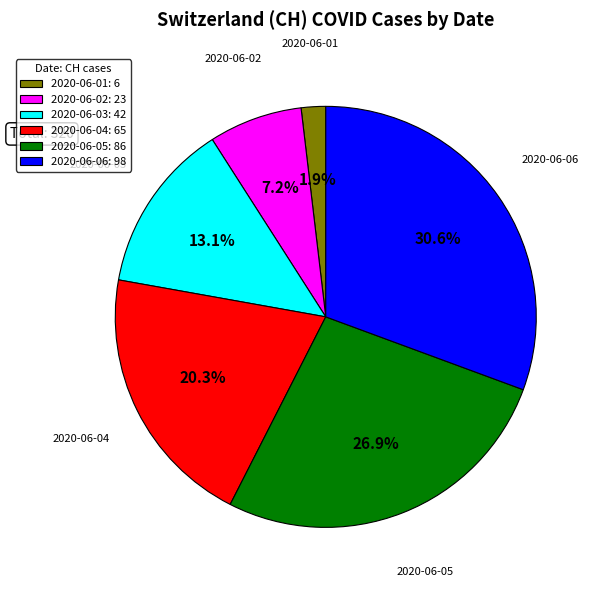

Is there a majority slice in this chart?

No